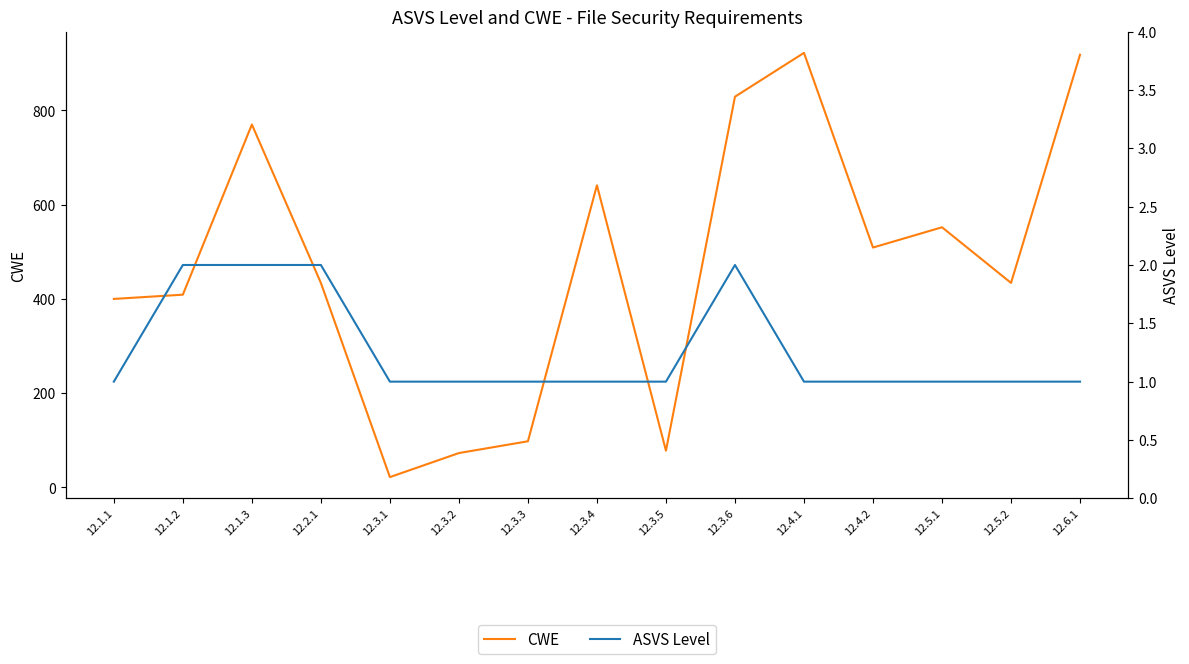

What is the spread (max minus min) of values at 12.5.2?

433